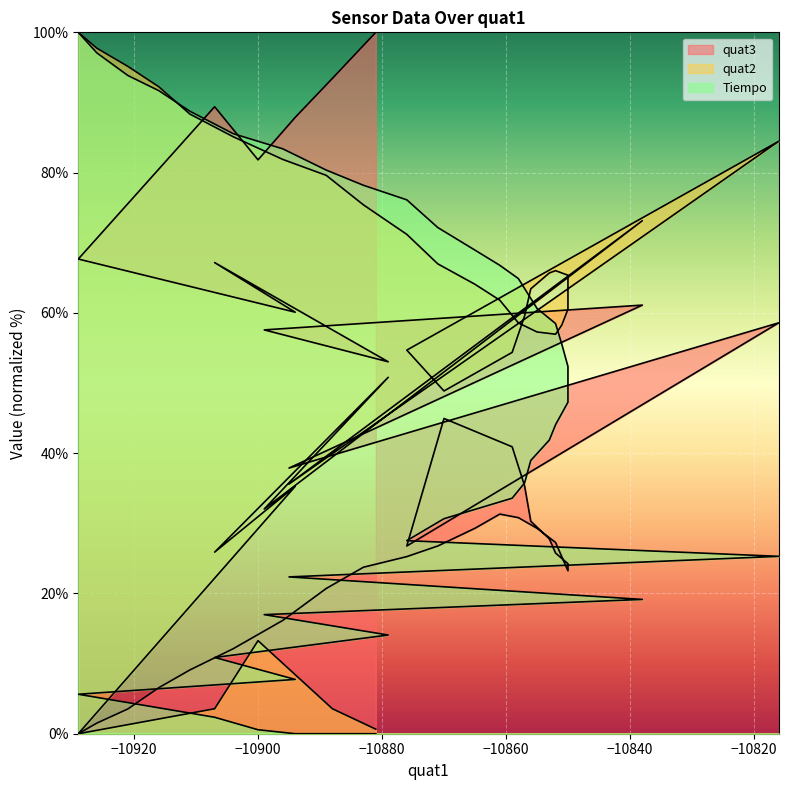

Rank the series by their maximum value, from lowest to highest.

Tiempo, quat2, quat3